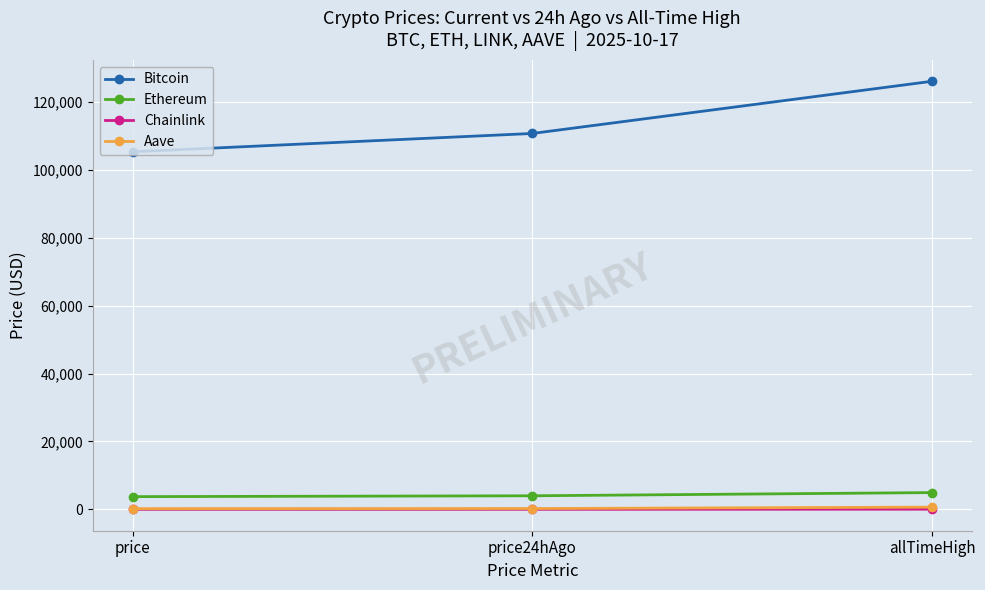

What position from the right is allTimeHigh?

1